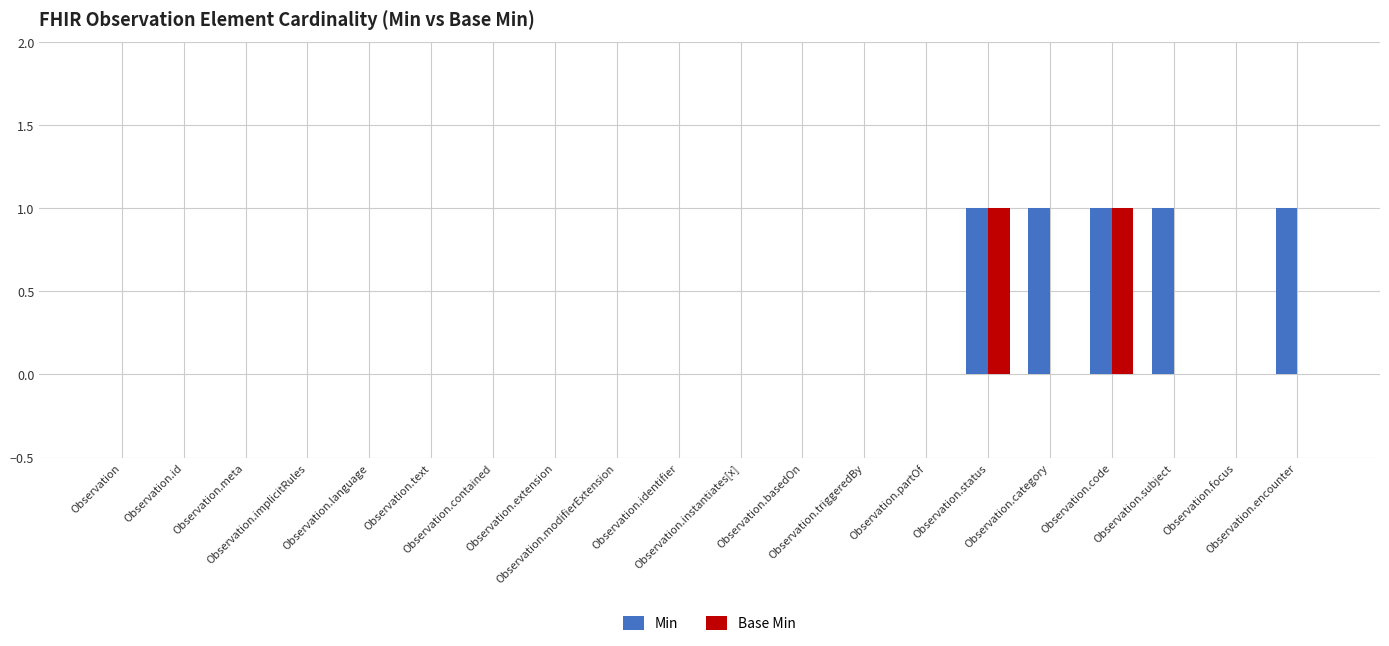

What is the sum of all Min values?

5